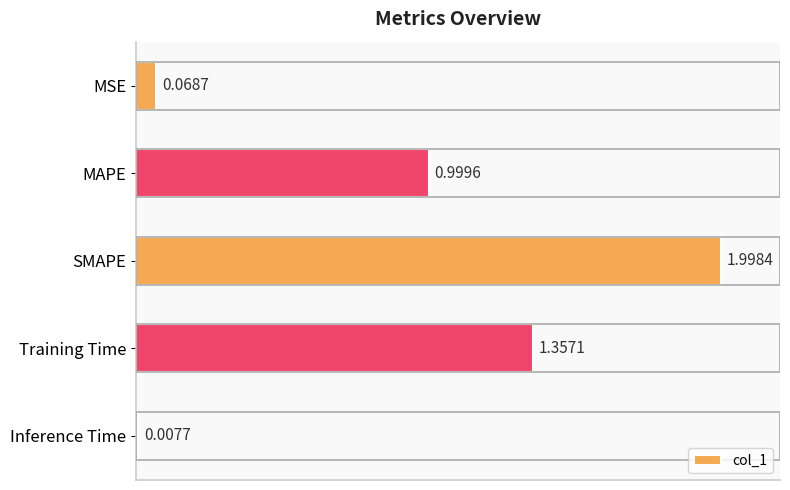

Between Training Time and MAPE, which is larger?

Training Time